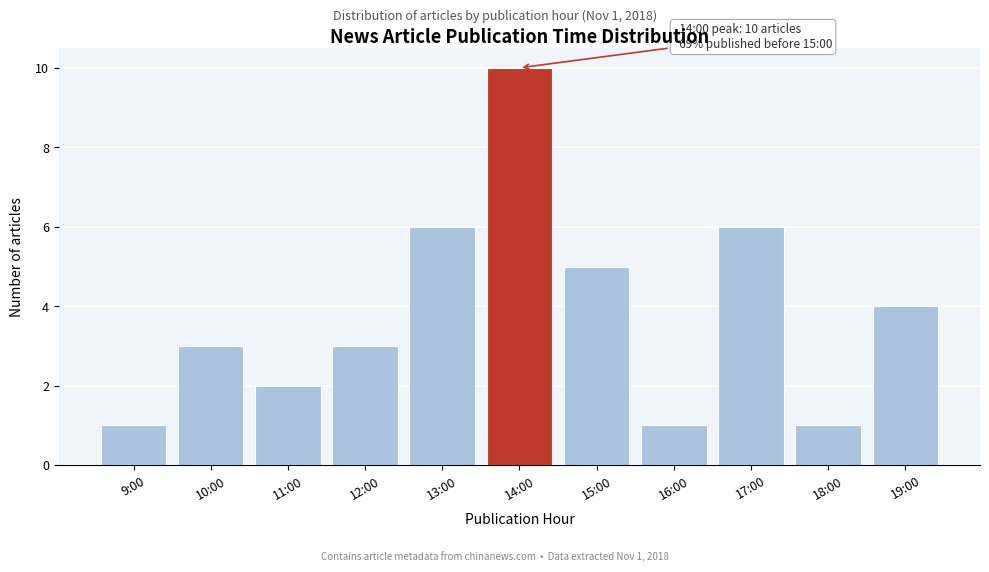

Reading left to right, list all the values displayed in this chart.

9:00=1	10:00=3	11:00=2	12:00=3	13:00=6	14:00=10	15:00=5	16:00=1	17:00=6	18:00=1	19:00=4